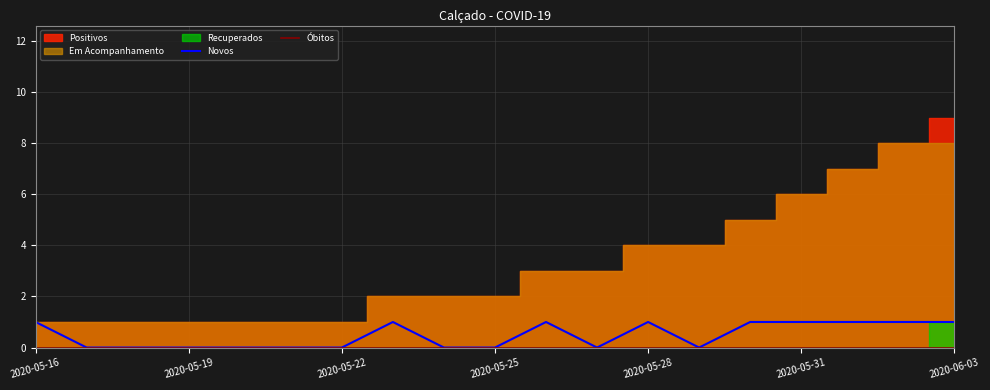

How many interior local valleys does the Novos series have?

2